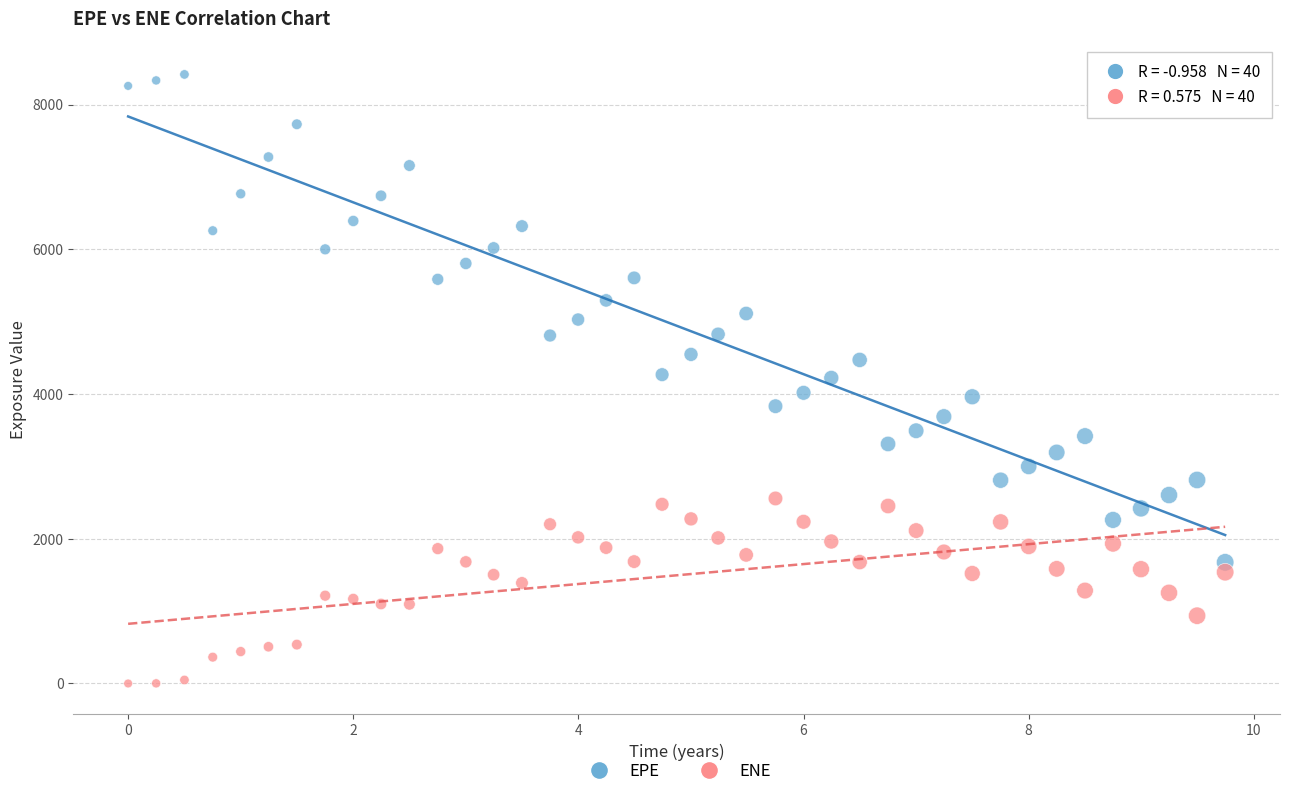

Which series has the largest Y range (max minus min)?

EPE